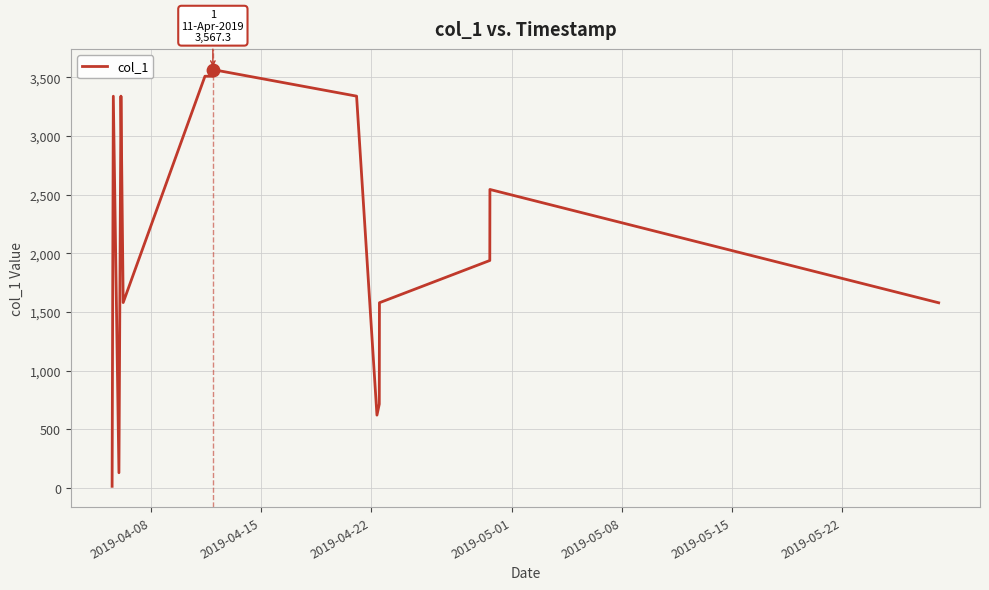

What is the difference between the maximum and minimum values?

3552.9